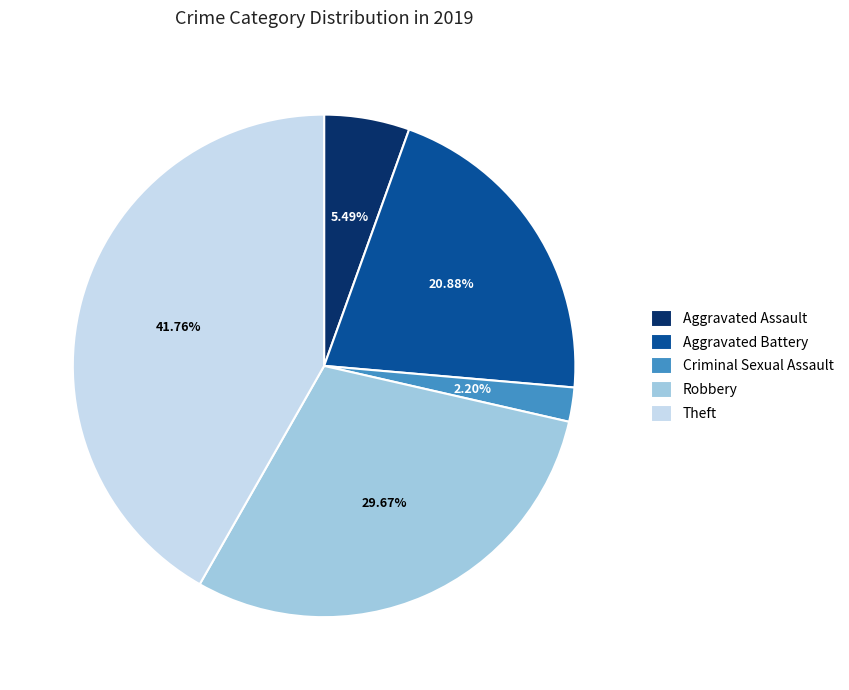

Count the number of slices in the pie.

5